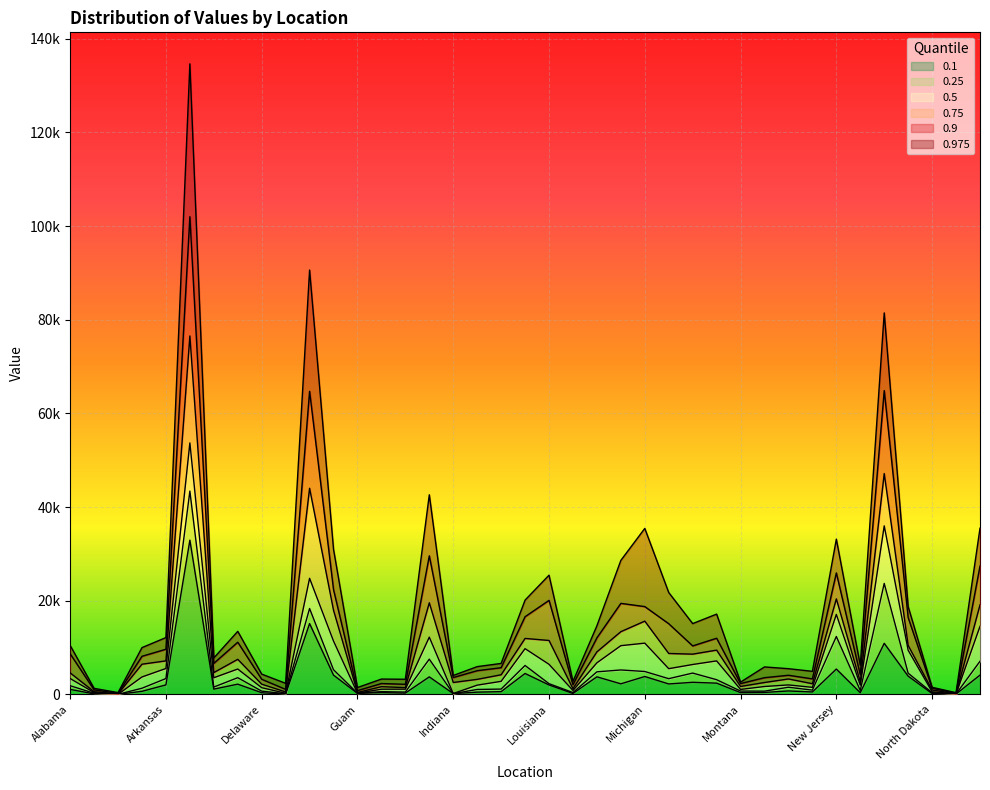

What is the lowest value of the 0.9 series?

216